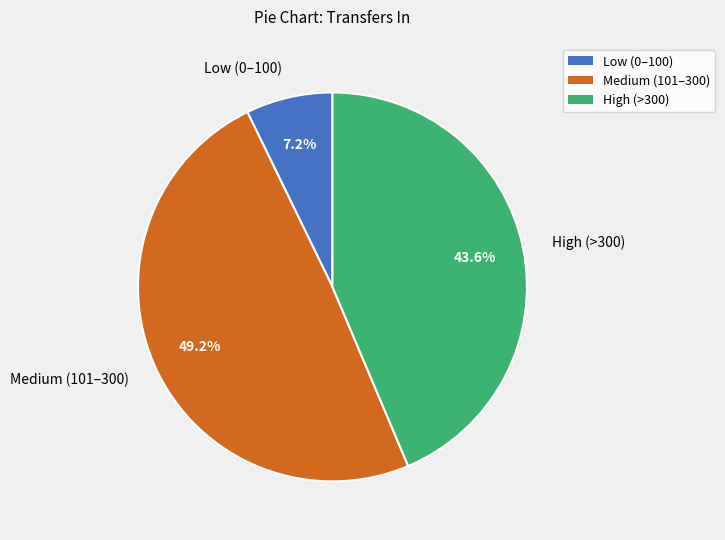

Is there a majority slice in this chart?

No